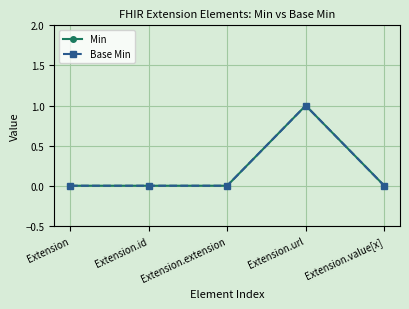

True or false: Base Min has more than 2 points higher than both neighbors.

False